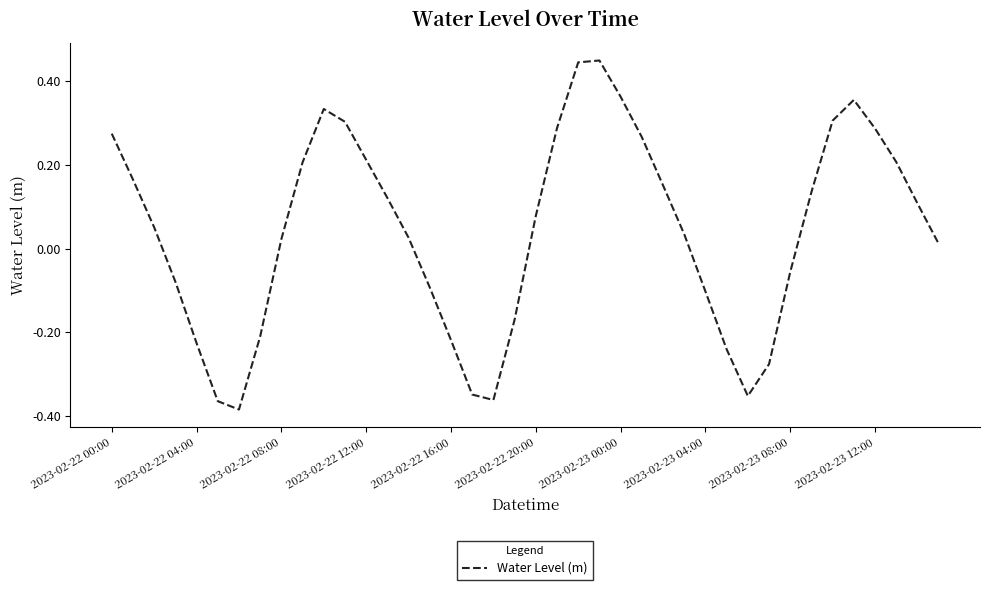

Where does the data first go above 0?

2023-02-22 00:00